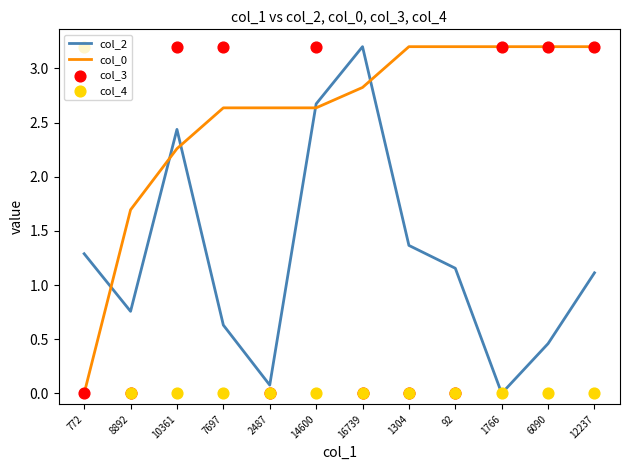

What is the total value across all series at 92?

4.4